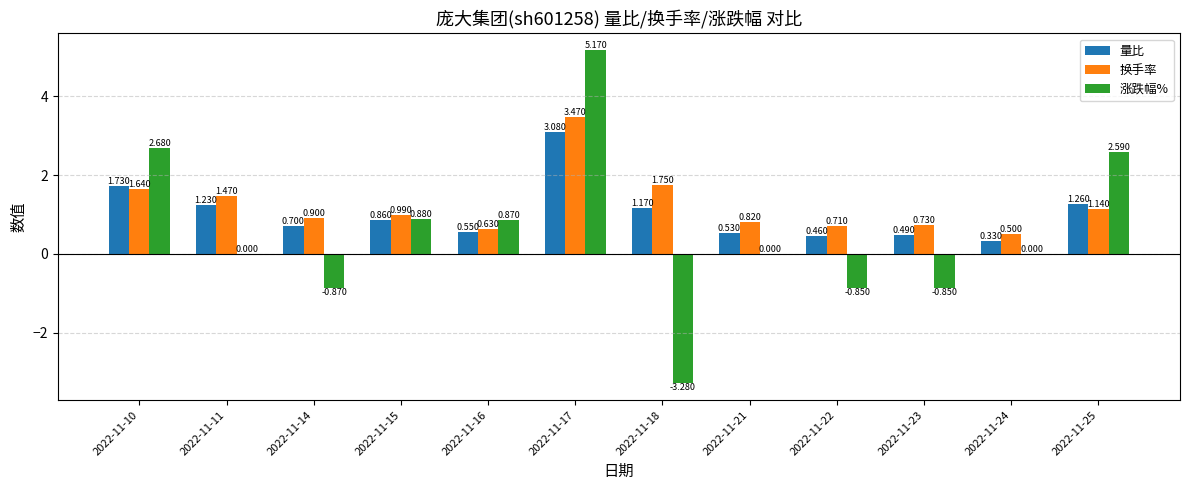

Which series has the largest total across all categories?

换手率